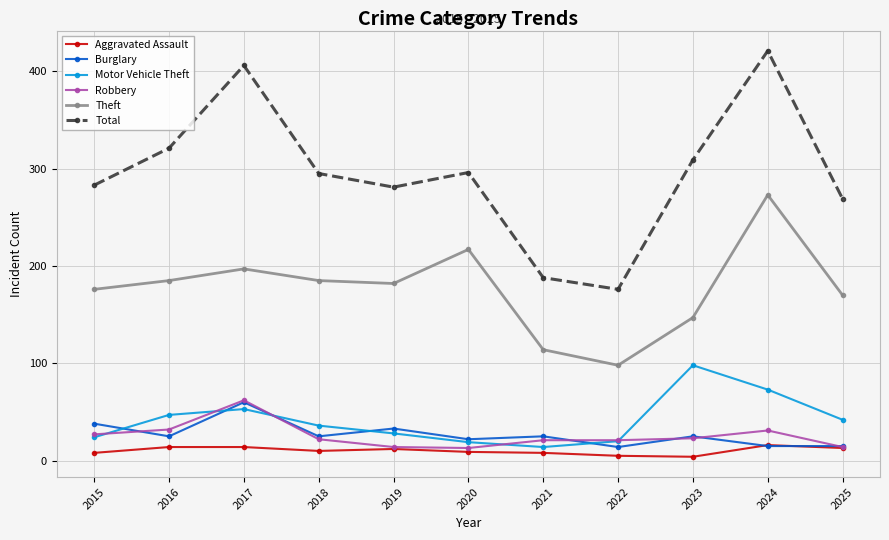

What is the sum of all Burglary values?

297